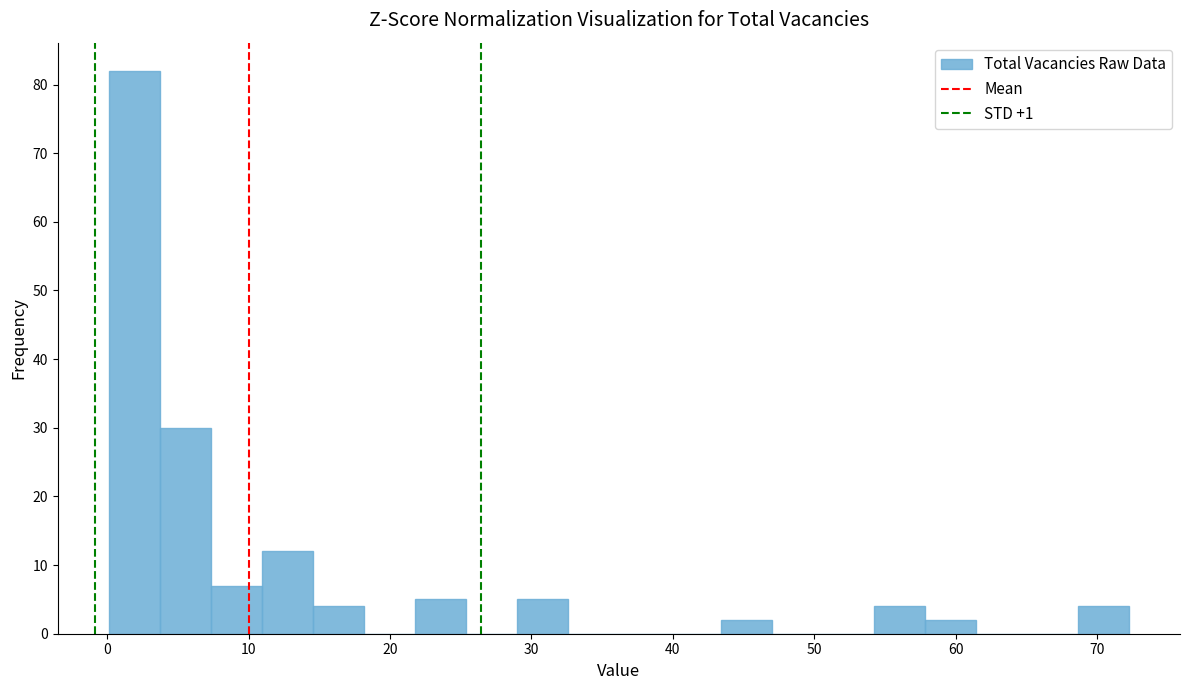

Read against the x-axis, roughly where is the centre of the tallest bar?

2